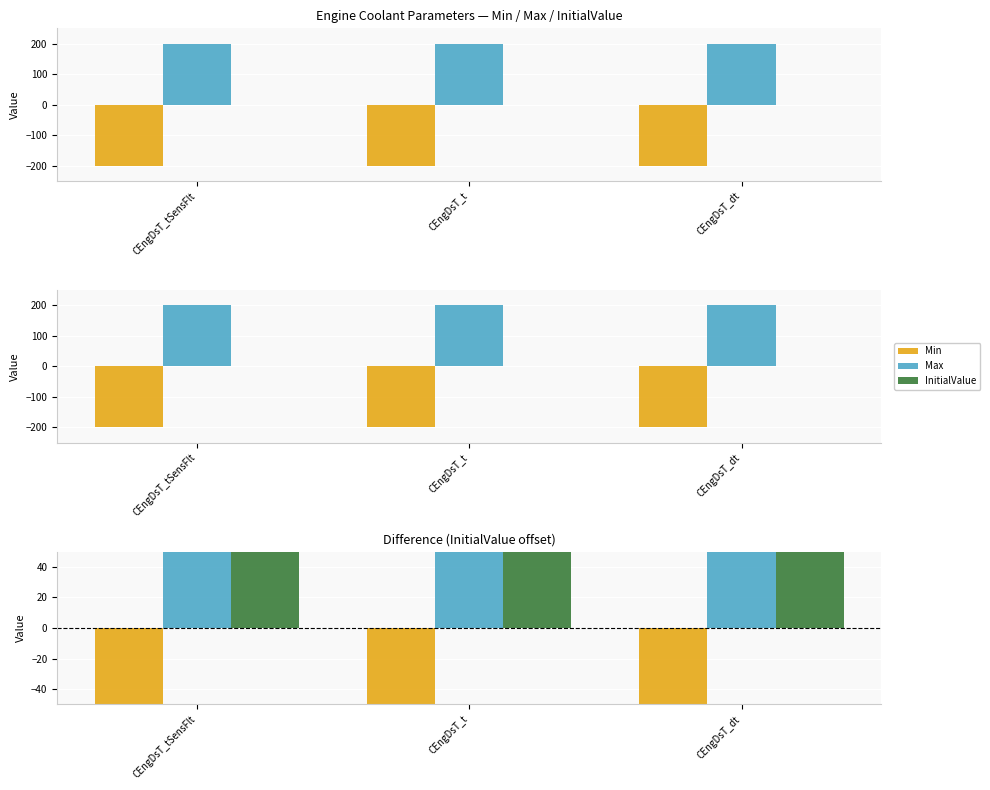

What is the label of the 2nd bar from the right?

CEngDsT_t